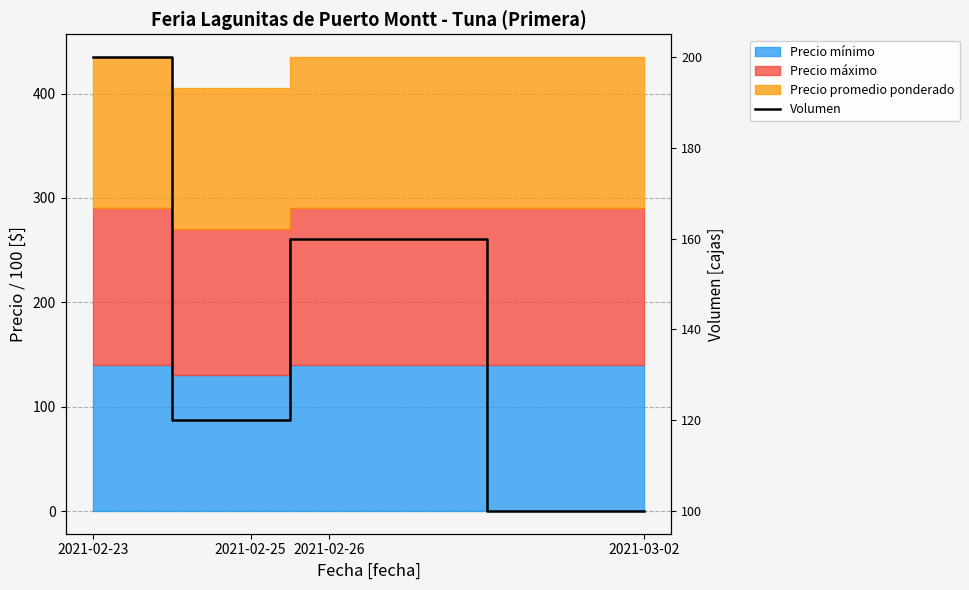

Is it true that the value at 2021-03-02 is 100?

True